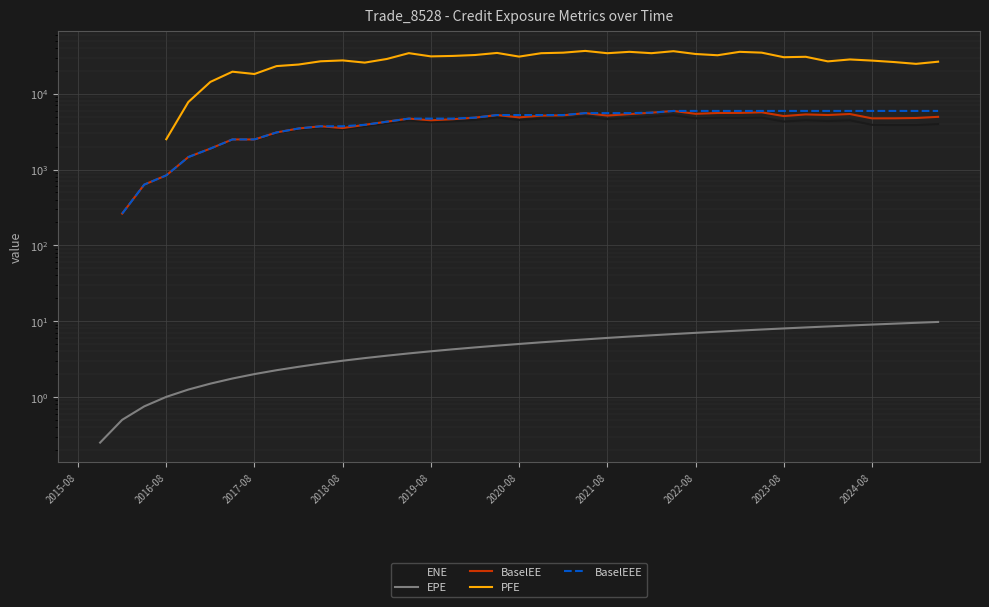

Count the ENE values in the range 3385 to 4717.

20